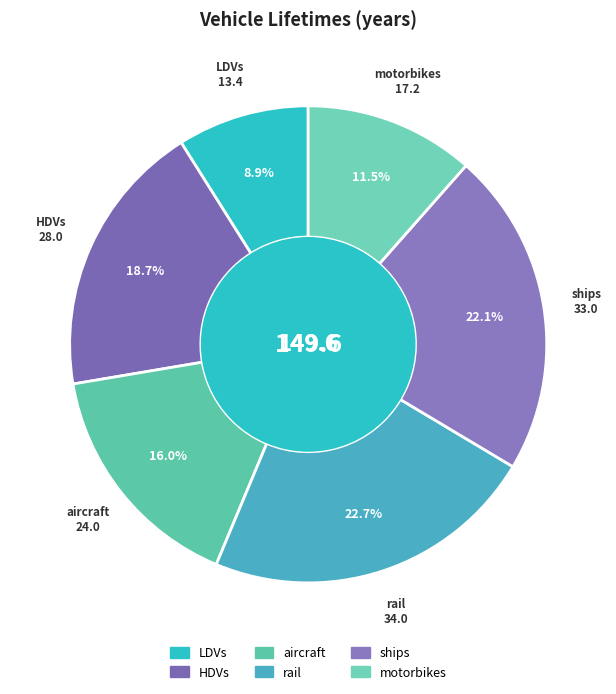

To the nearest percent, what portion does LDVs represent?

9%